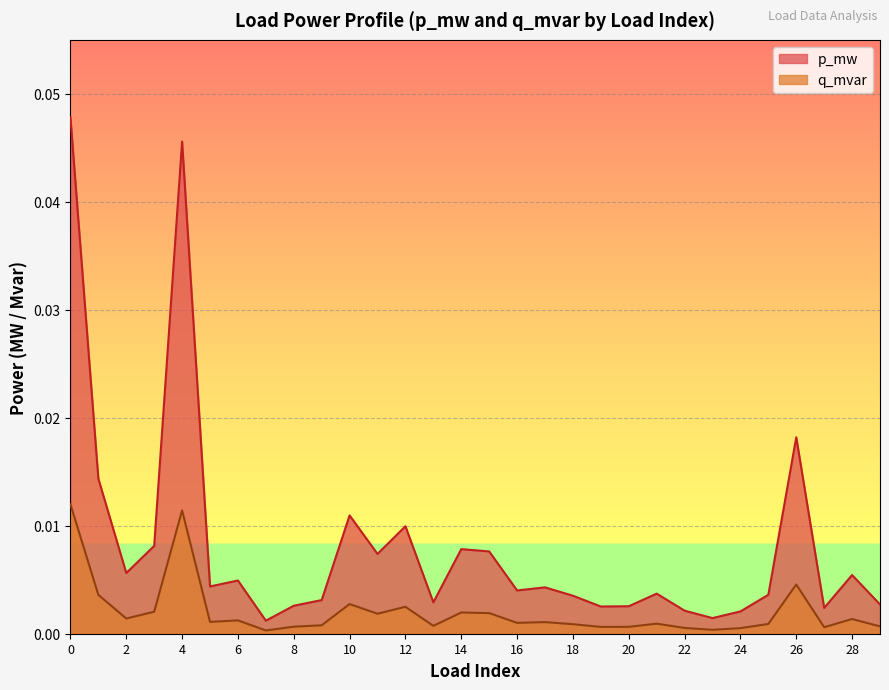

List the series in order of their peak value, highest first.

p_mw, q_mvar